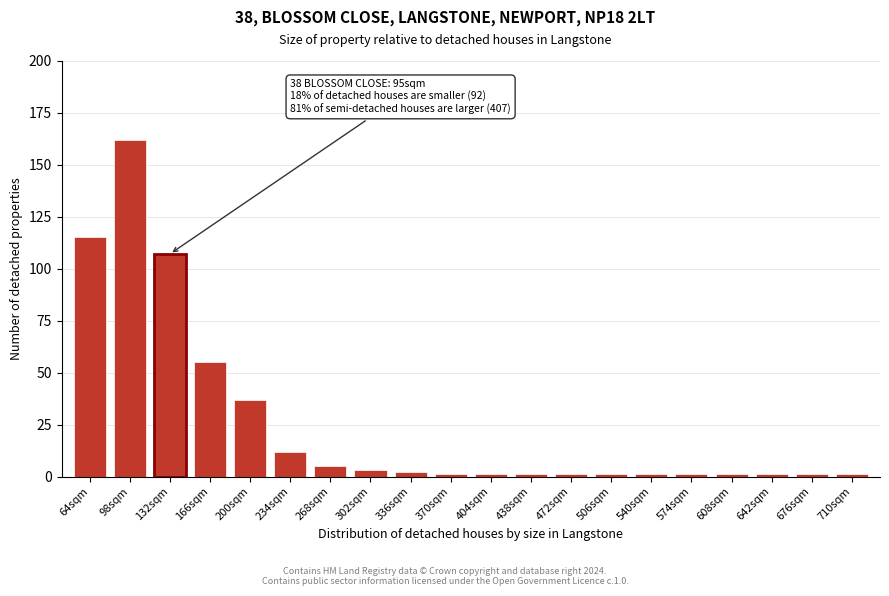

Reading left to right, what are all the values shown in this chart?

64sqm=115	98sqm=162	132sqm=107	166sqm=55	200sqm=37	234sqm=12	268sqm=5	302sqm=3	336sqm=2	370sqm=1	404sqm=1	438sqm=1	472sqm=1	506sqm=1	540sqm=1	574sqm=1	608sqm=1	642sqm=1	676sqm=1	710sqm=1